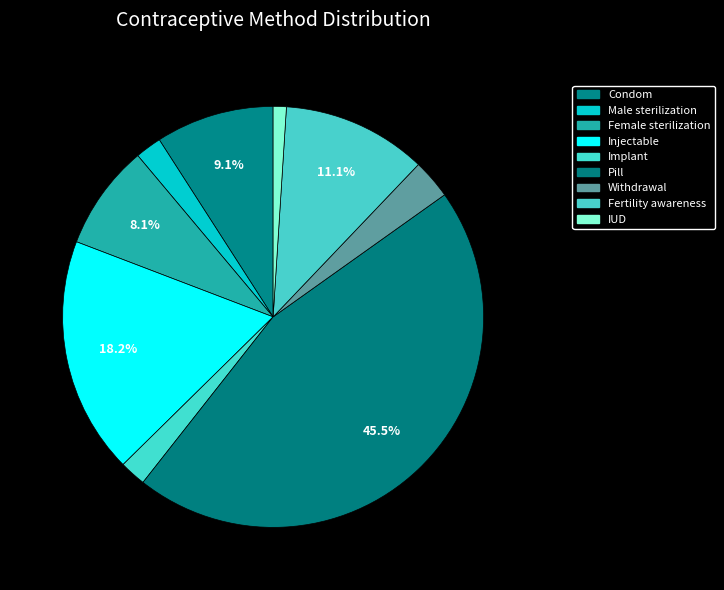

How many slices are in this pie chart?

9